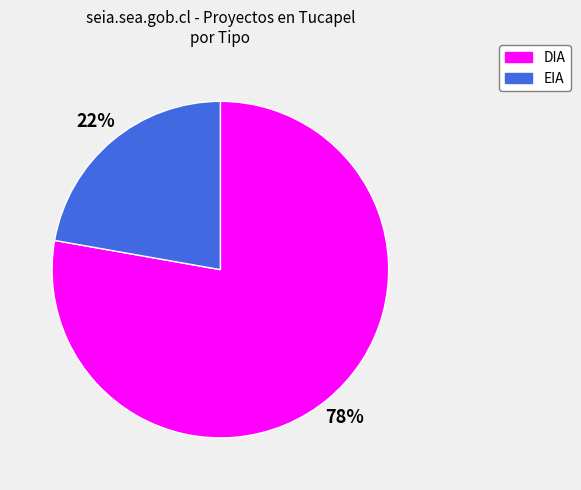

To the nearest percent, what percentage of the pie is EIA?

22%